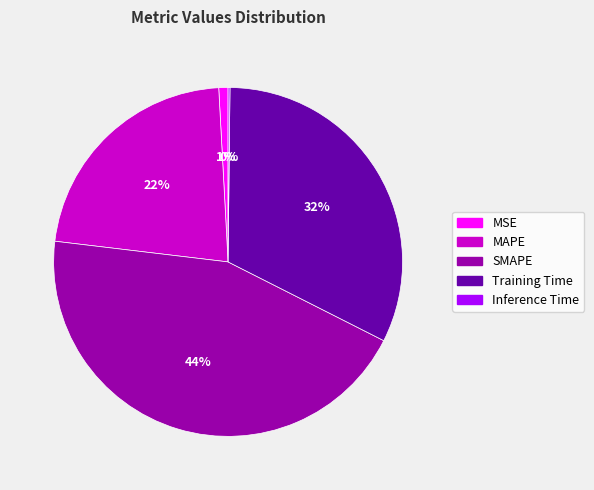

What is the largest slice in the pie chart?

SMAPE